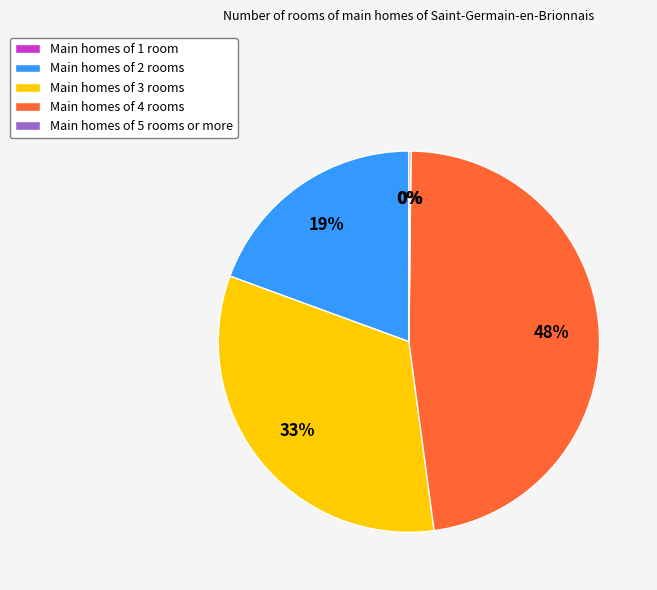

Does any single category account for the majority?

No